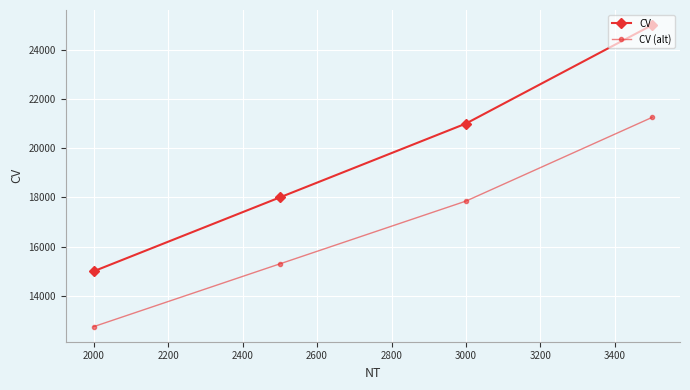

Count the CV (alt) values in the range 15300 to 21250.

3